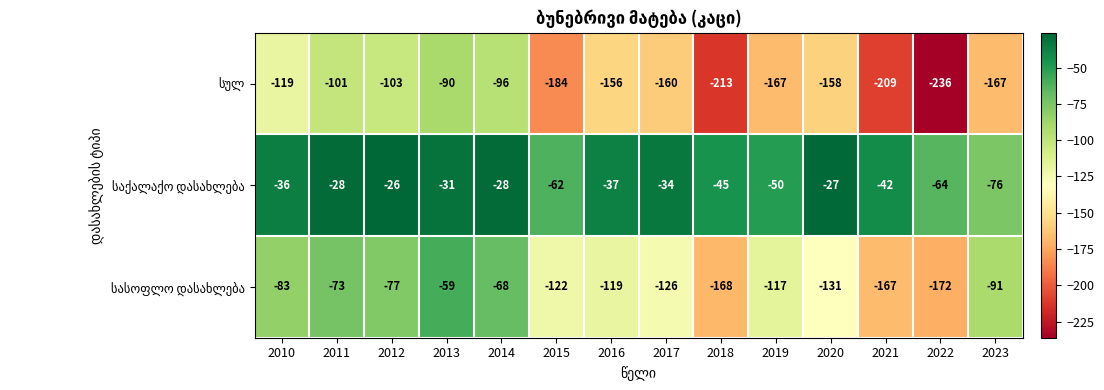

What is the spread (max minus min) of values at 2010?

83